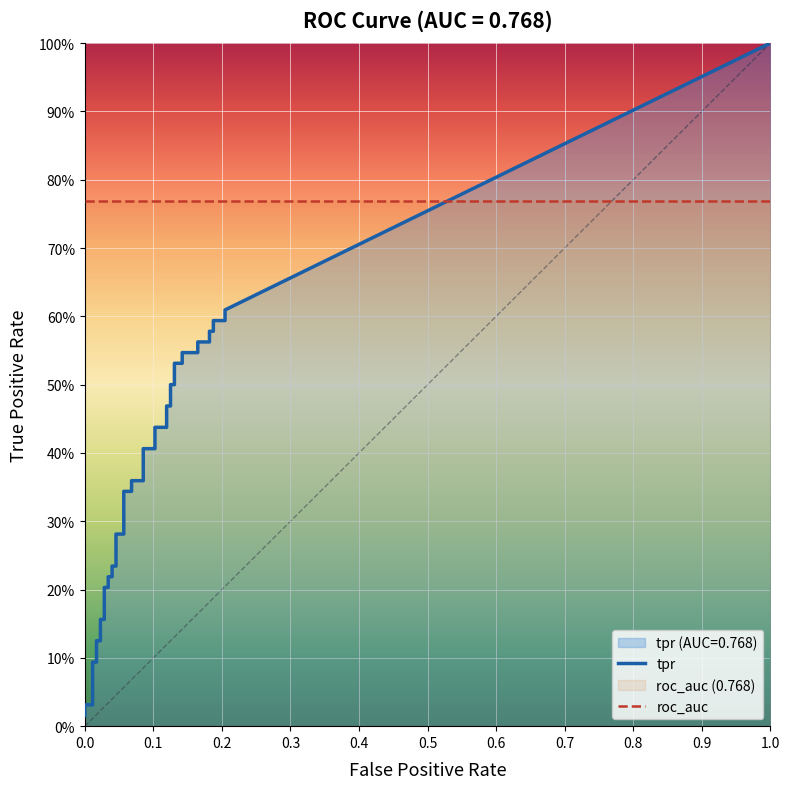

Does the chart display data point markers on the line(s)?

No